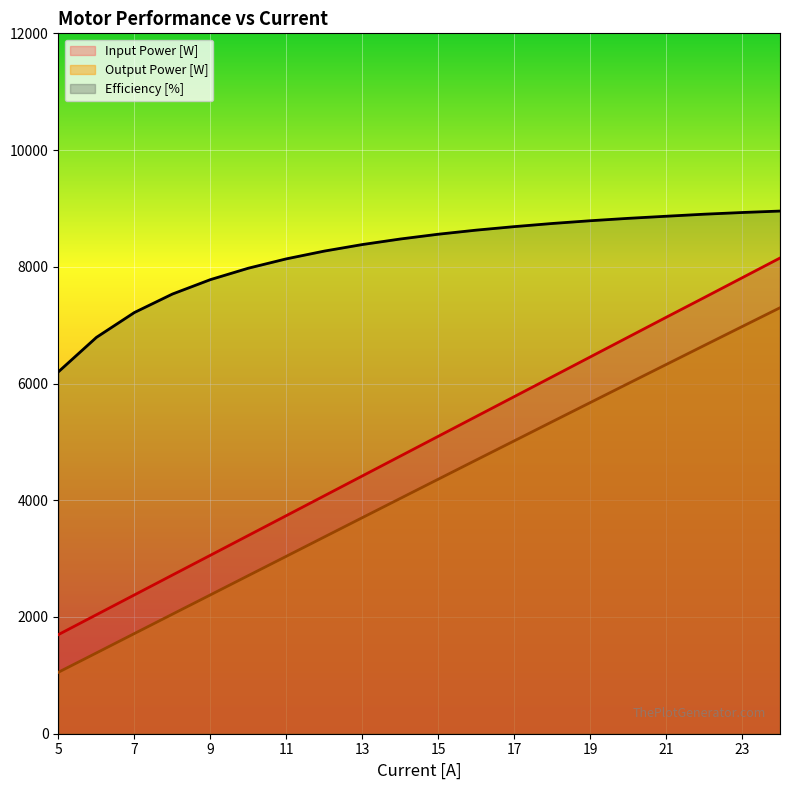

At which label does Output Power [W] first exceed 4360?

15